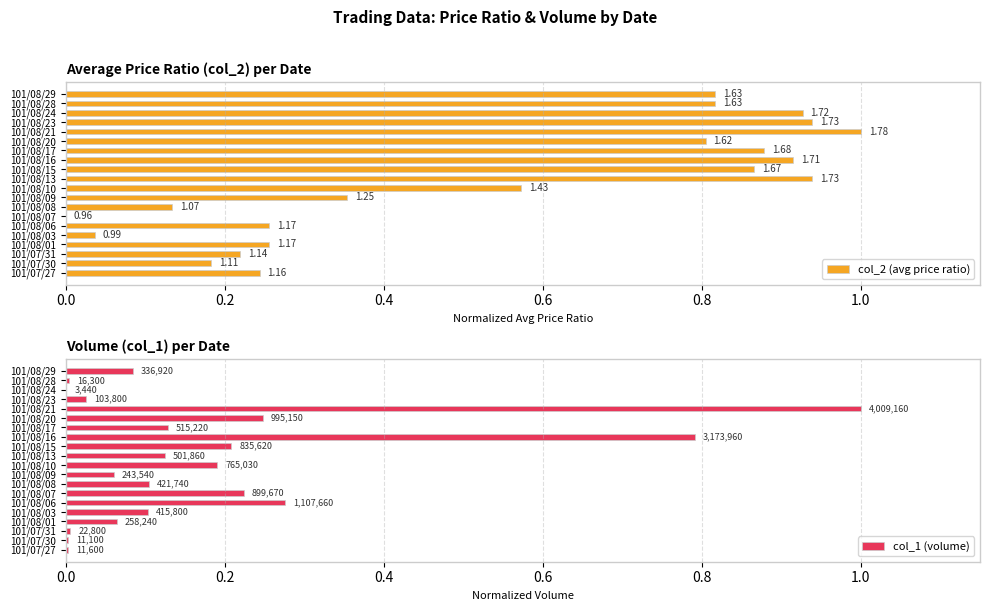

What is the value of the col_2 (avg price ratio) bar at the 10th from the left?

0.6